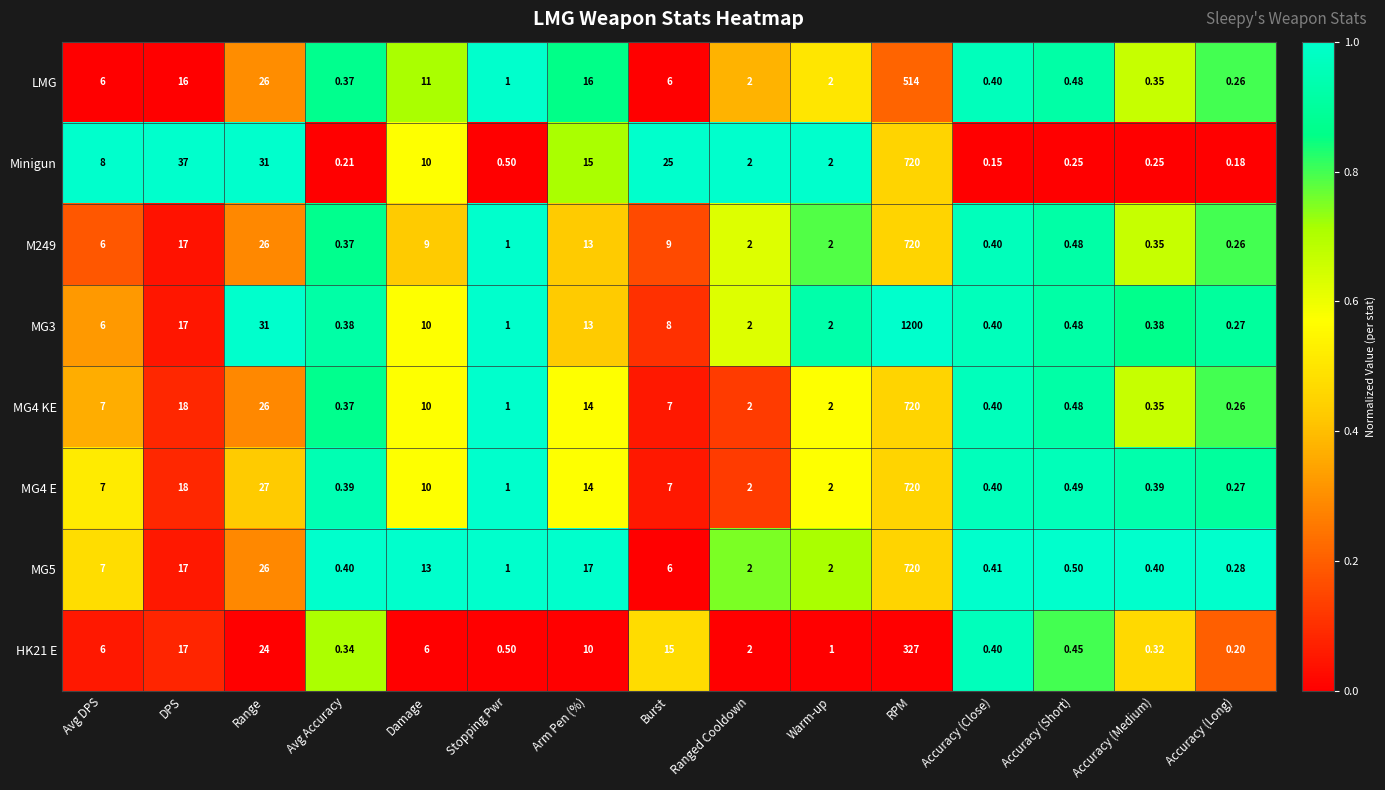

Between Avg Accuracy and Accuracy (Medium), which series saw the biggest shift?

Minigun